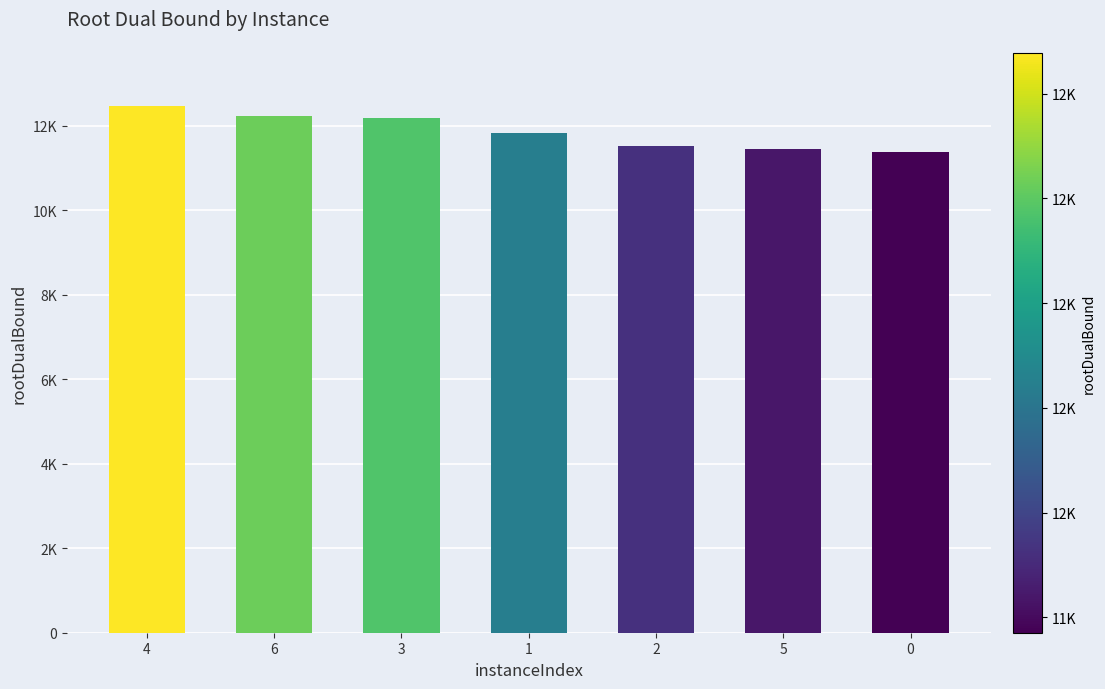

Rank the categories by value from lowest to highest.

0, 5, 2, 1, 3, 6, 4